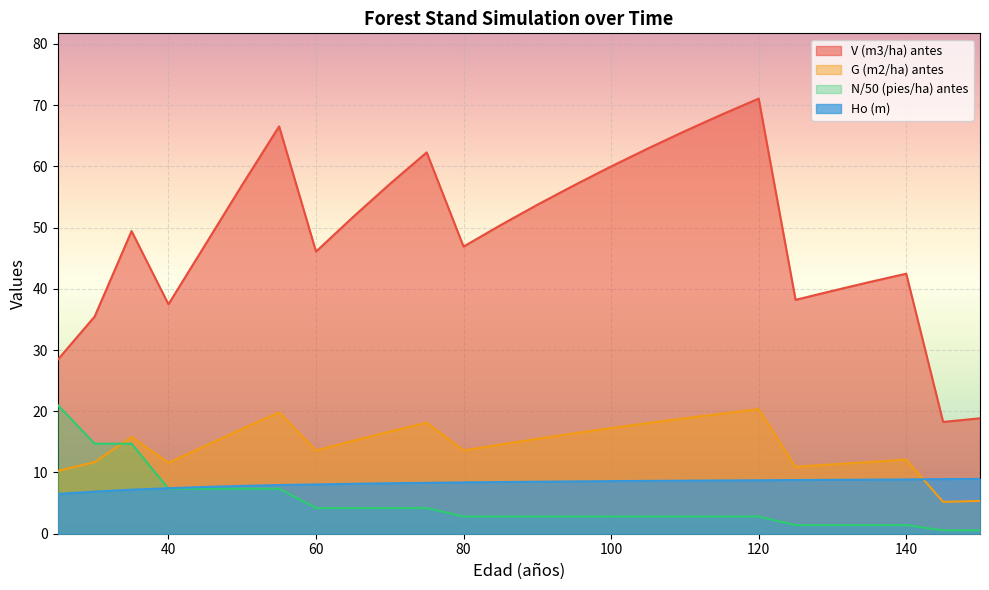

Which category has the lowest value in the N (pies/ha) antes series?

145